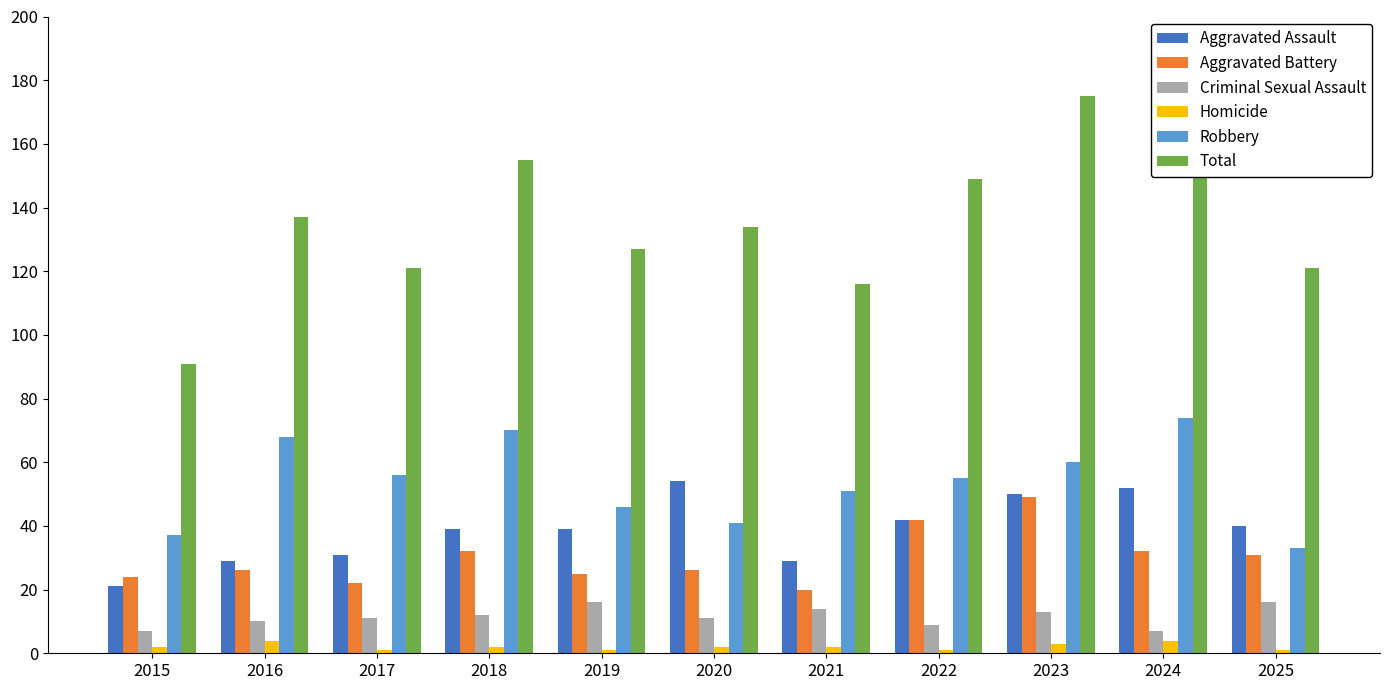

Is it true that Total equals 206 at 2020?

False